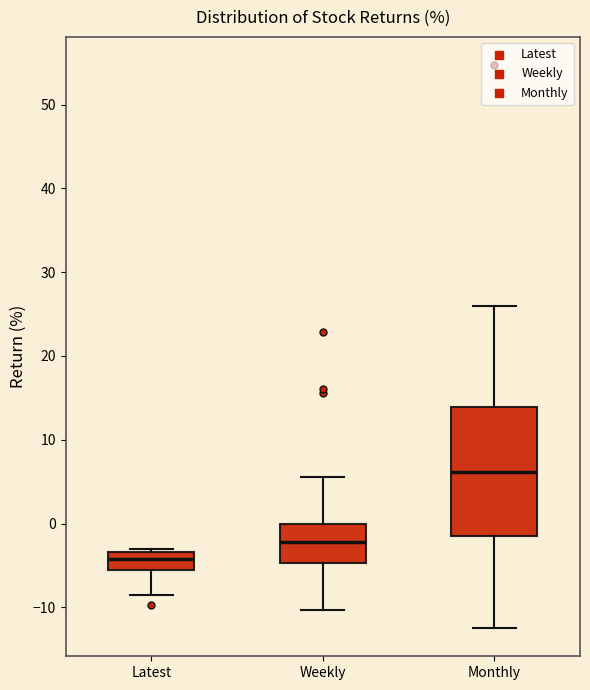

Where is the lower edge of the box for Latest on the y-axis? The values are not printed on the chart, so give them approximately, as read against the axis.

-5